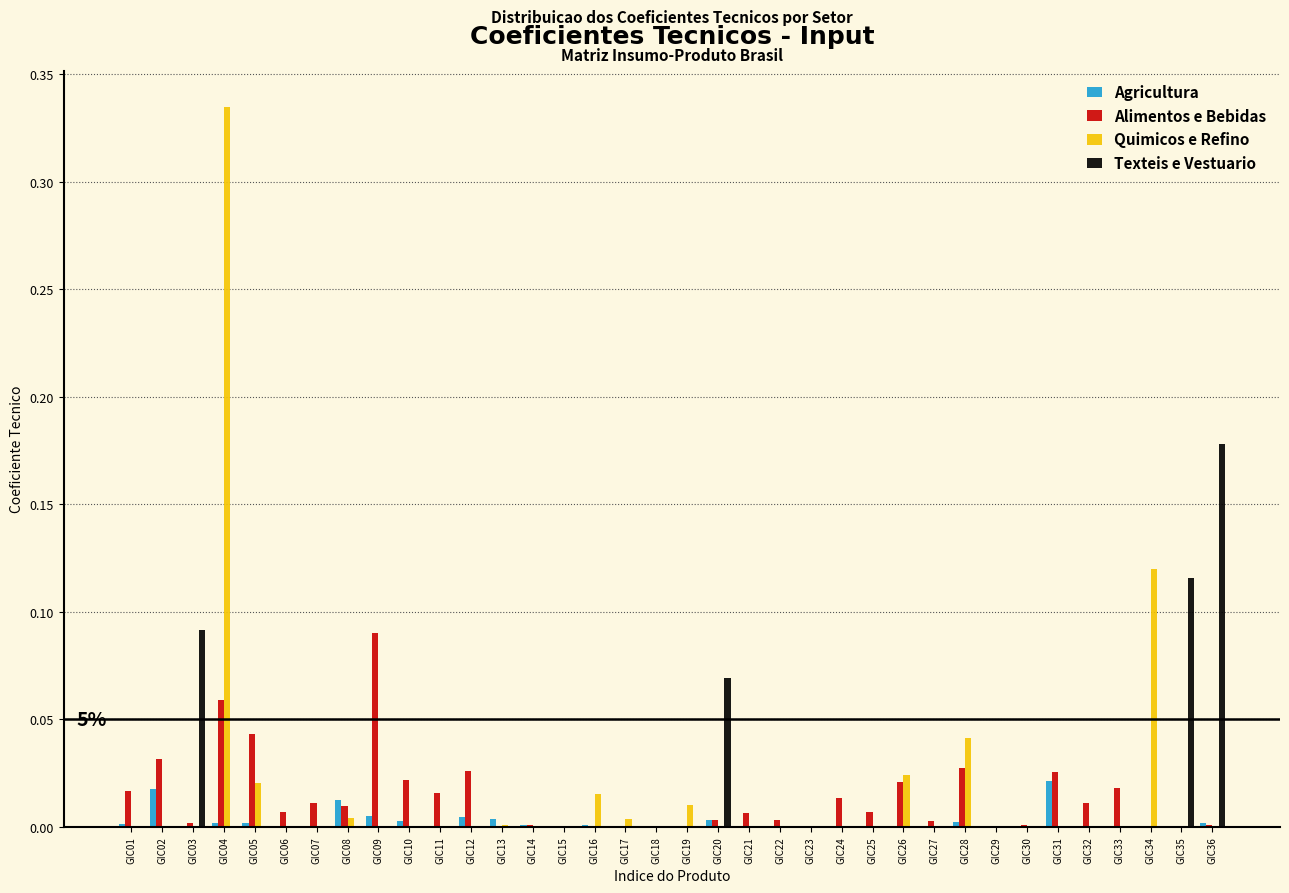

The Quimicos e Refino series shows 0.2 at GIC32. True or false?

False